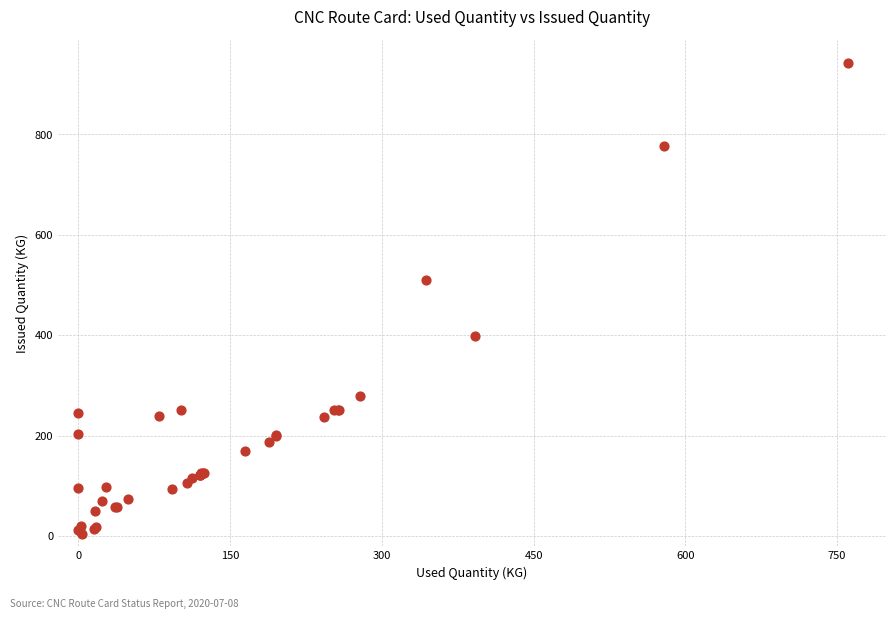

What Y value in the scatter plot is closest to 473?

509.6